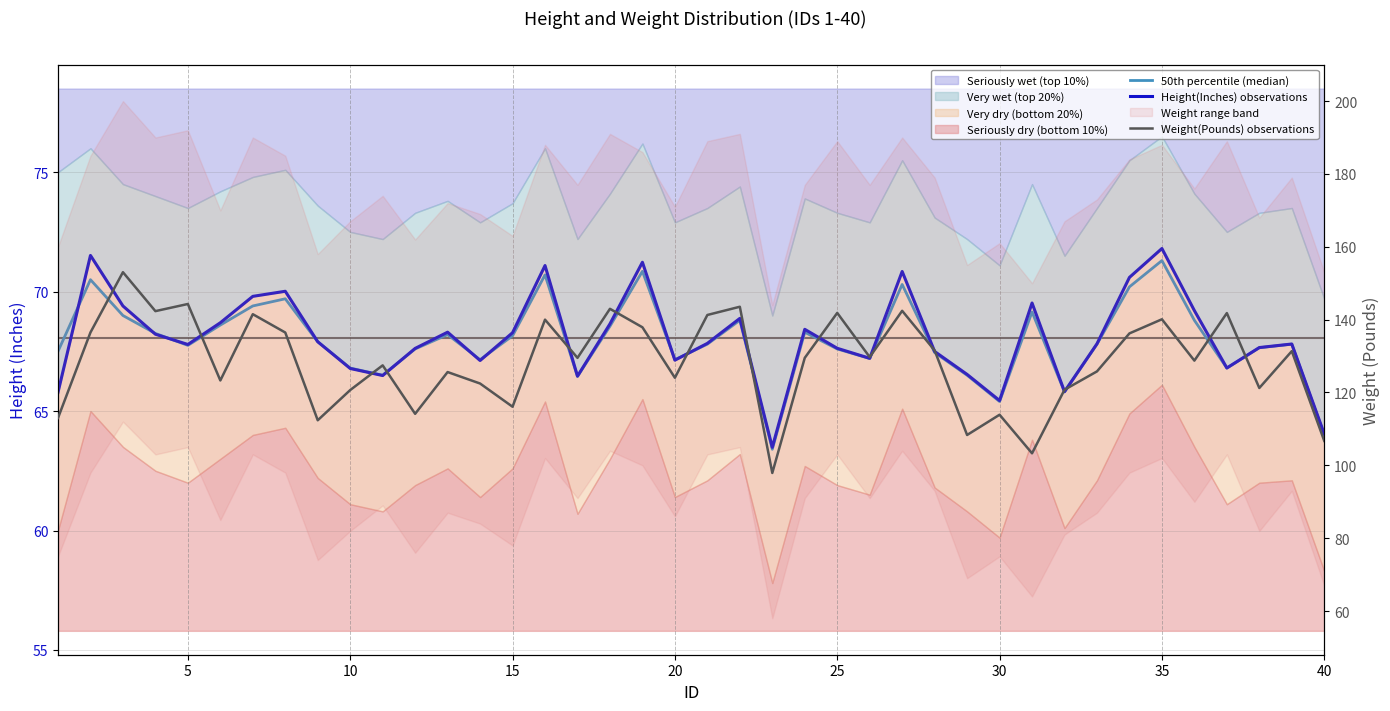

True or false: 50th percentile (median) and Weight(Pounds) observations intersect in this chart.

False